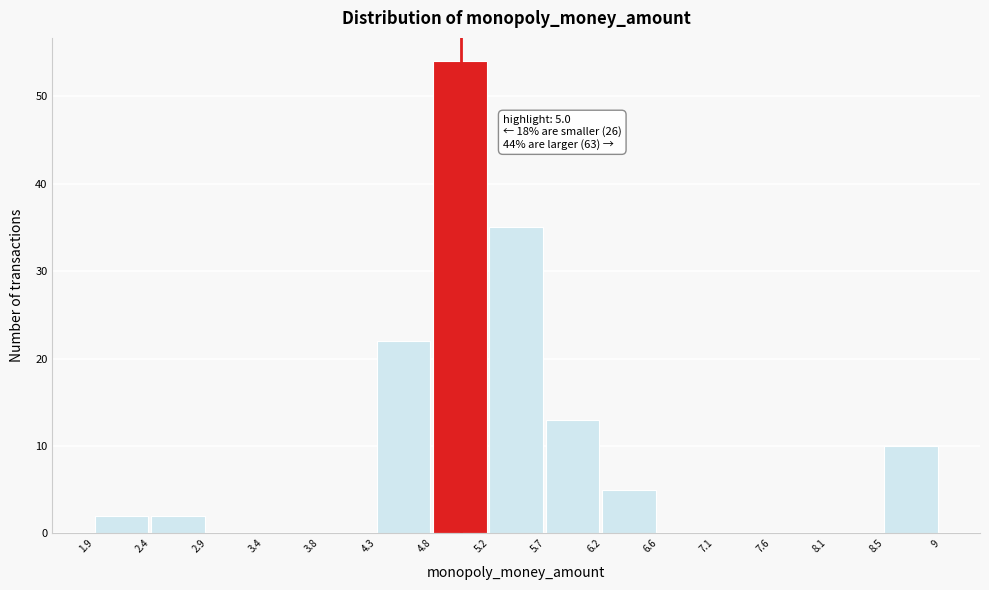

Over which range of the x-axis is the bar tallest?

4.8 to 5.2